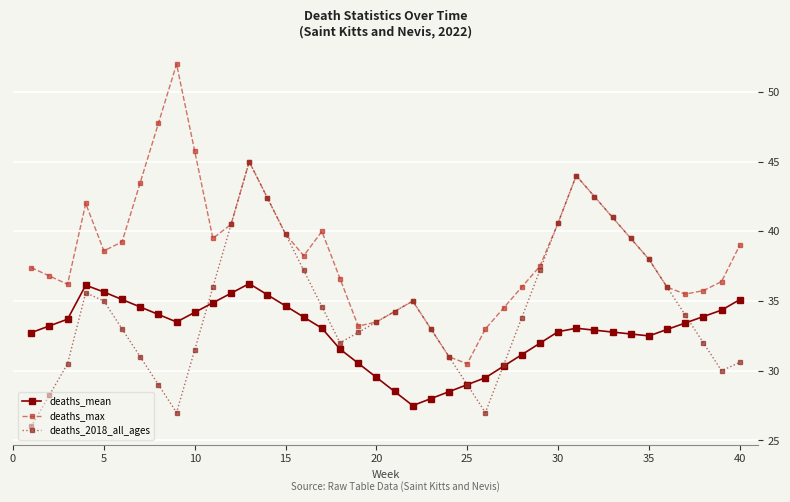

What are all the series names shown in the legend?

deaths_mean, deaths_max, deaths_2018_all_ages